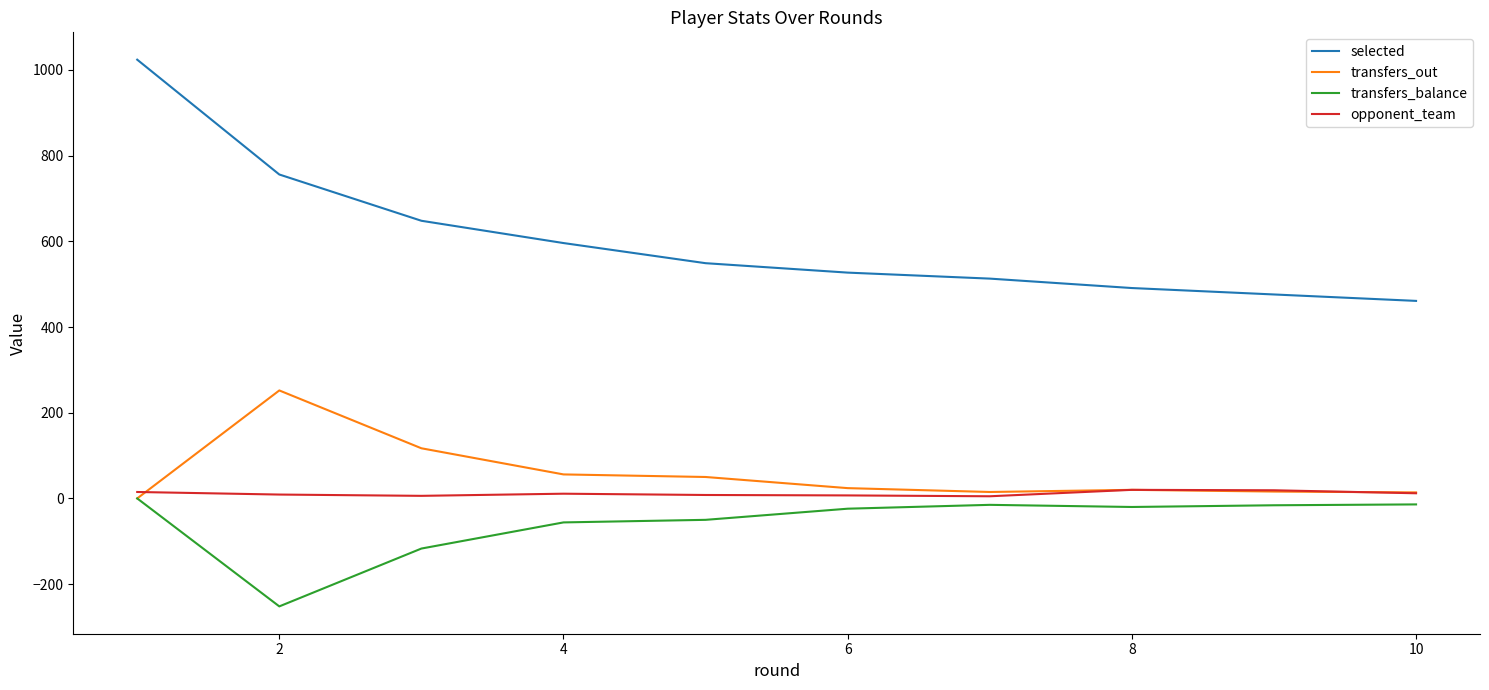

True or false: opponent_team and selected intersect in this chart.

False